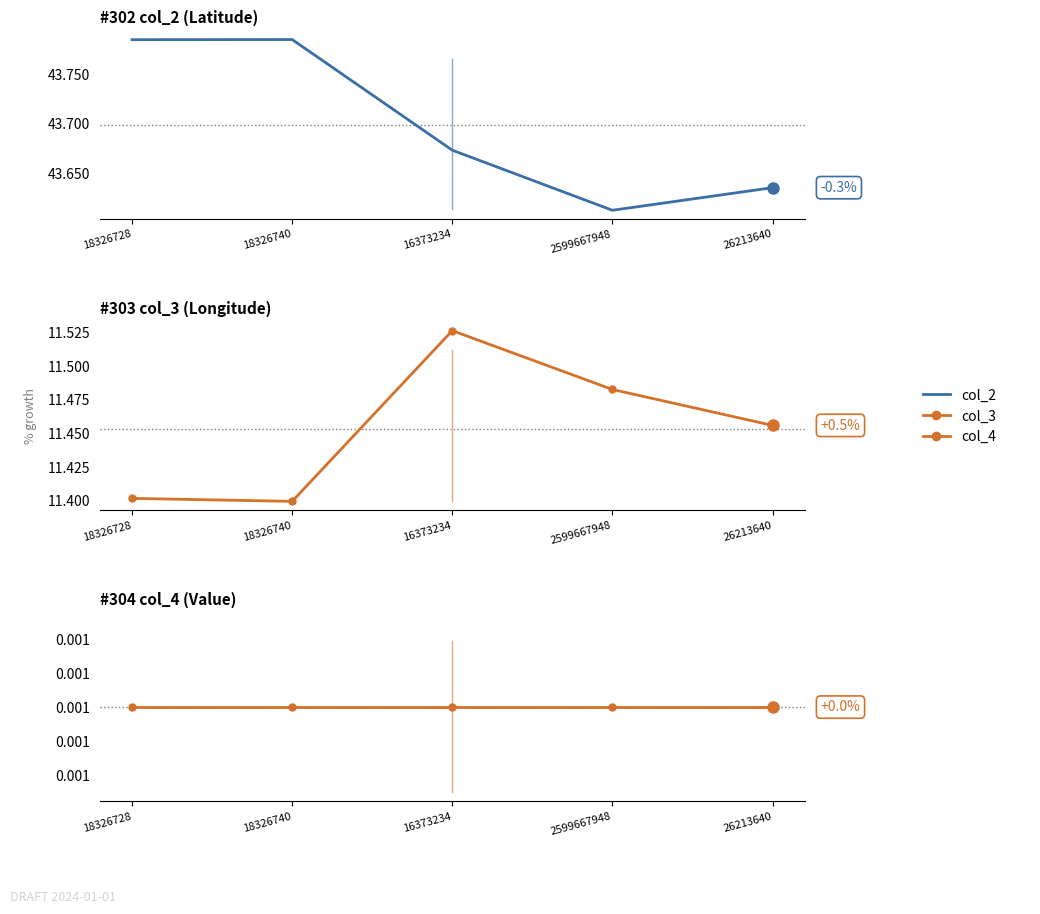

Reading right to left, extract all data points from this chart.

col_2: 43.6	43.6	43.7	43.8	43.8
col_3: 11.5	11.5	11.5	11.4	11.4
col_4: 0.0	0.0	0.0	0.0	0.0